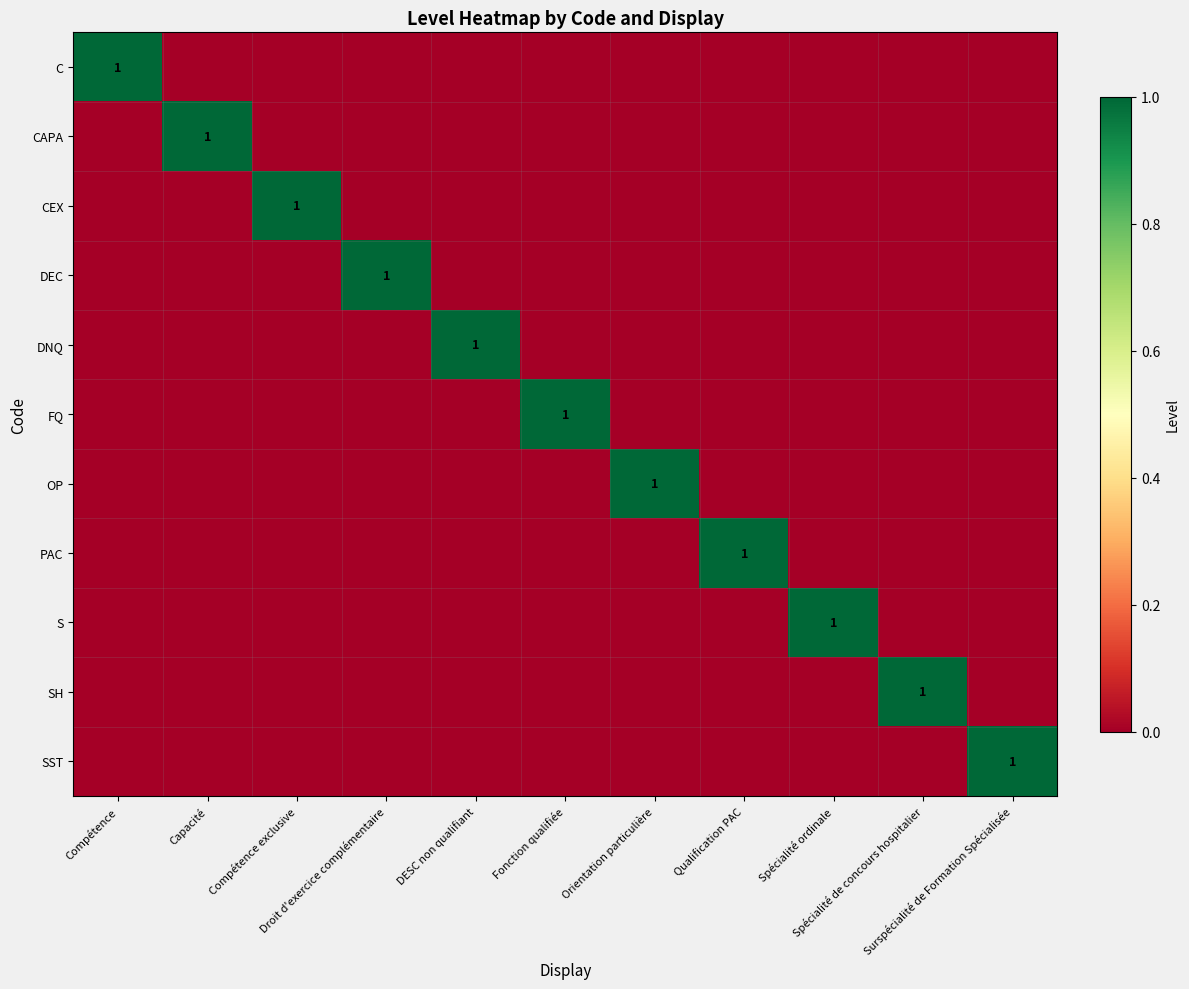

Which category has the lowest value across all series?

Capacité